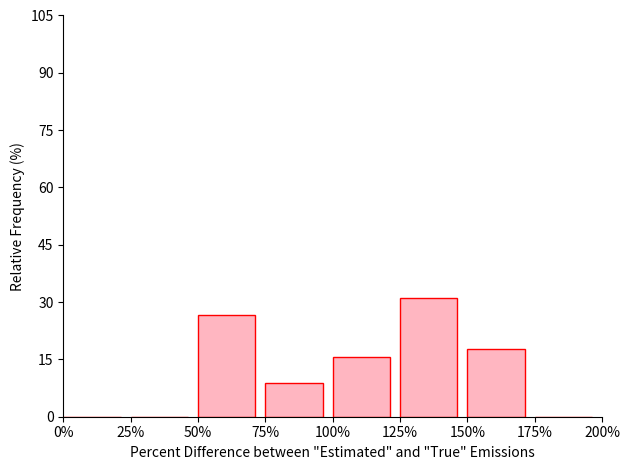

Reading left to right, list all the values displayed in this chart.

0%=0.0	25%=0.0	50%=26.7	75%=8.9	100%=15.6	125%=31.1	150%=17.8	175%=0.0